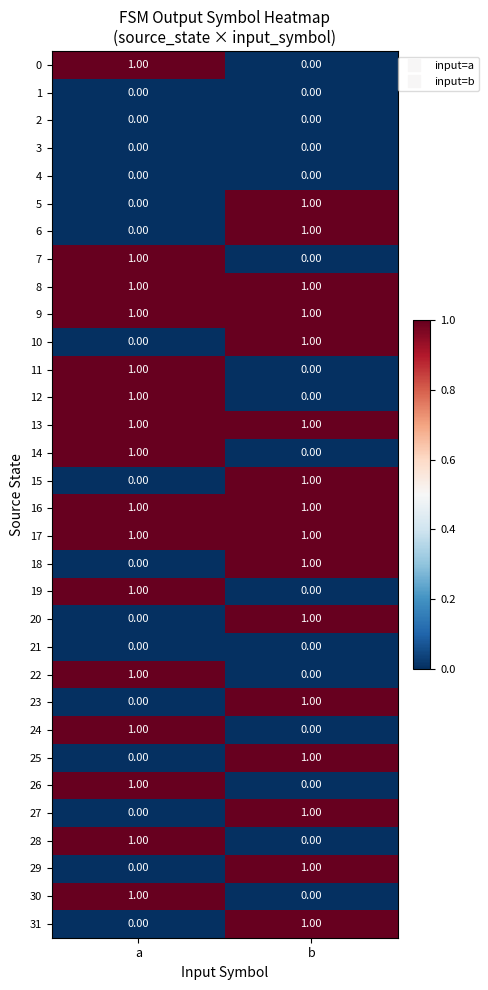

What is the total value across all series at b?

16